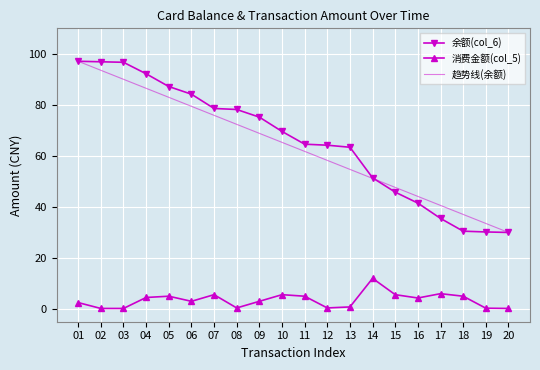

Between 01 and 17, which series saw the biggest shift?

余额(col_6)